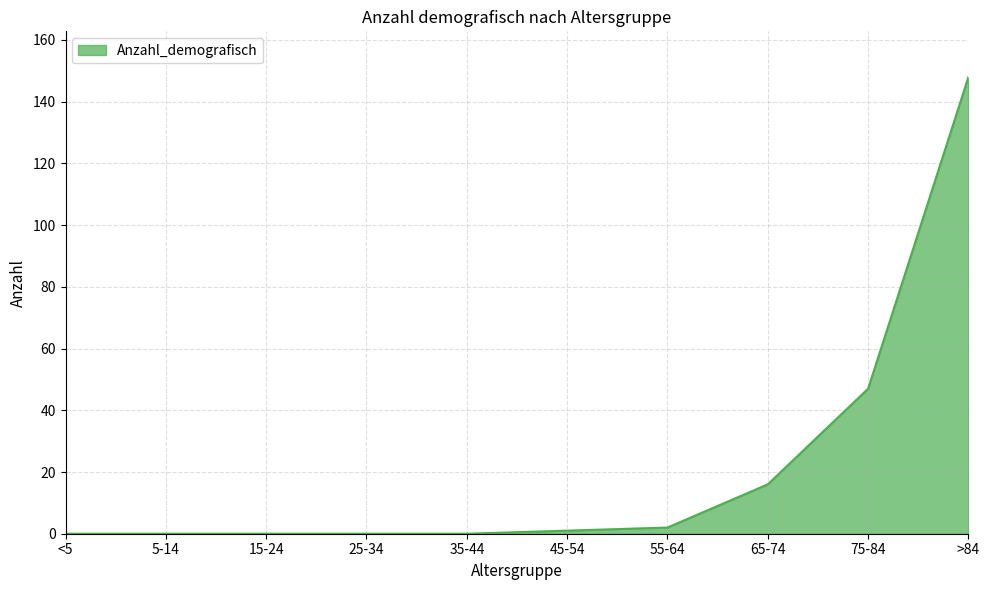

How many values are below 1?

5